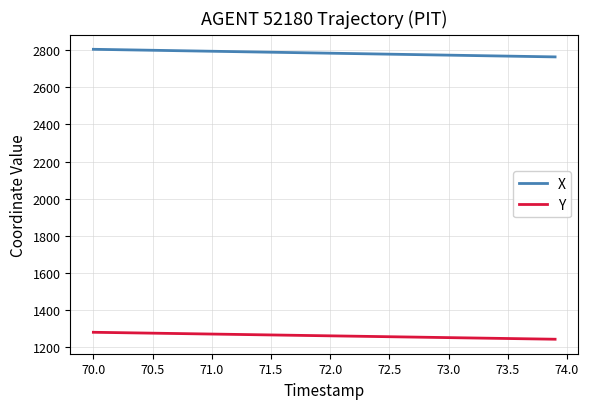

True or false: Y and X intersect in this chart.

False